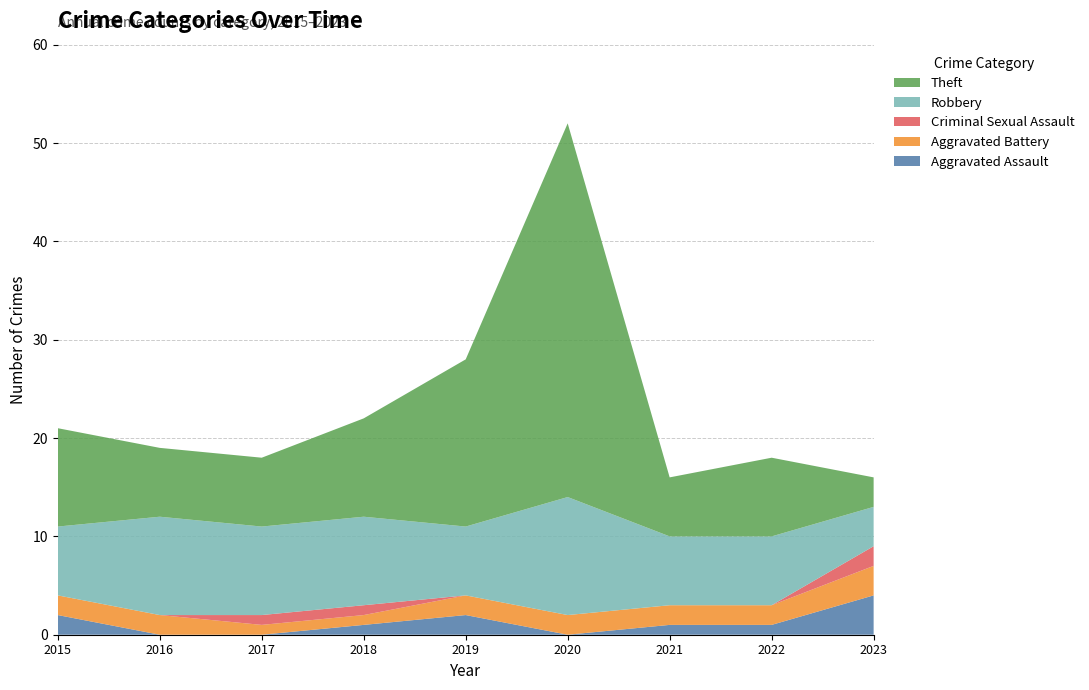

Reading right to left, extract all data points from this chart.

Aggravated Assault: 2023=4	2022=1	2021=1	2020=0	2019=2	2018=1	2017=0	2016=0	2015=2
Aggravated Battery: 2023=3	2022=2	2021=2	2020=2	2019=2	2018=1	2017=1	2016=2	2015=2
Criminal Sexual Assault: 2023=2	2022=0	2021=0	2020=0	2019=0	2018=1	2017=1	2016=0	2015=0
Robbery: 2023=4	2022=7	2021=7	2020=12	2019=7	2018=9	2017=9	2016=10	2015=7
Theft: 2023=3	2022=8	2021=6	2020=38	2019=17	2018=10	2017=7	2016=7	2015=10